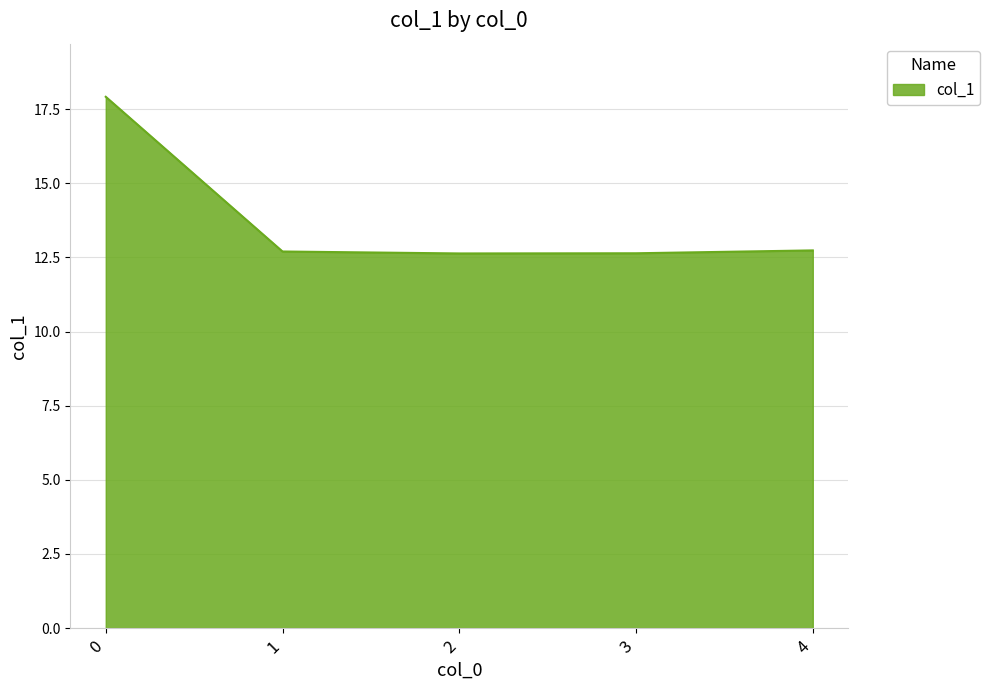

What is the difference between the maximum and minimum values?

5.3